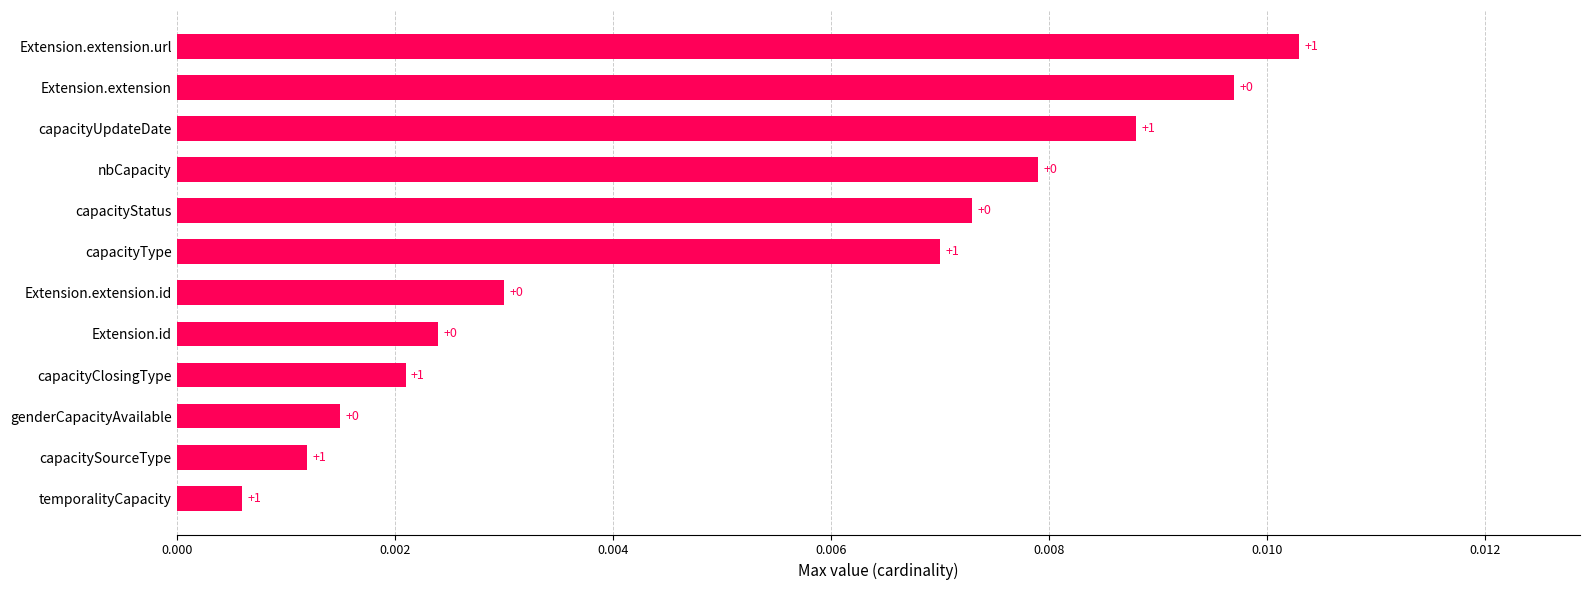

Are the bars horizontal?

Yes